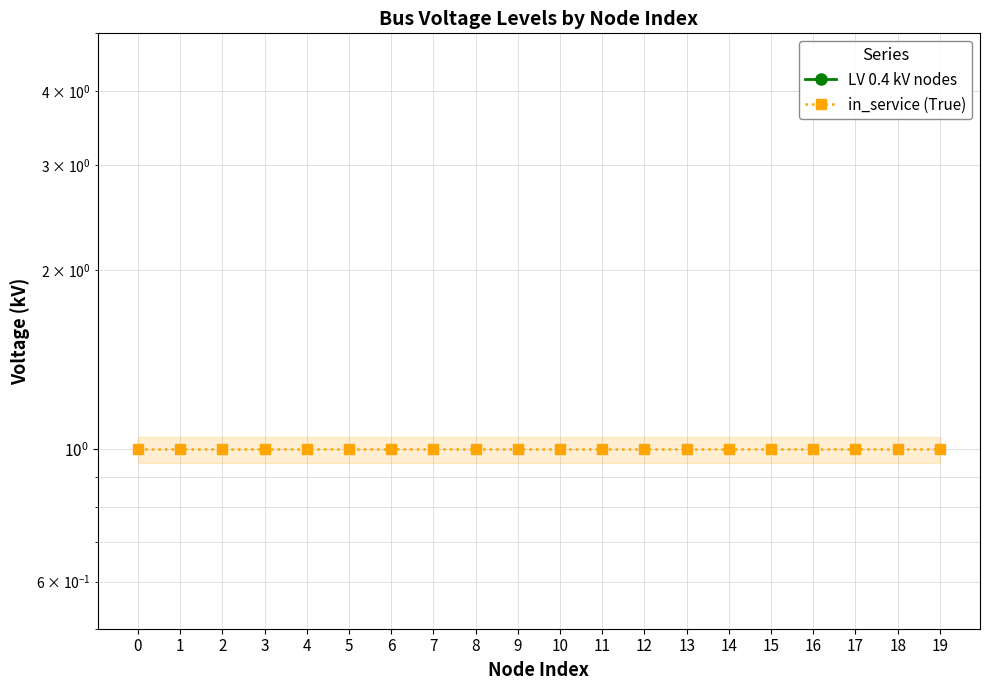

True or false: in_service (True) has a value of 1.4 at 15.

False